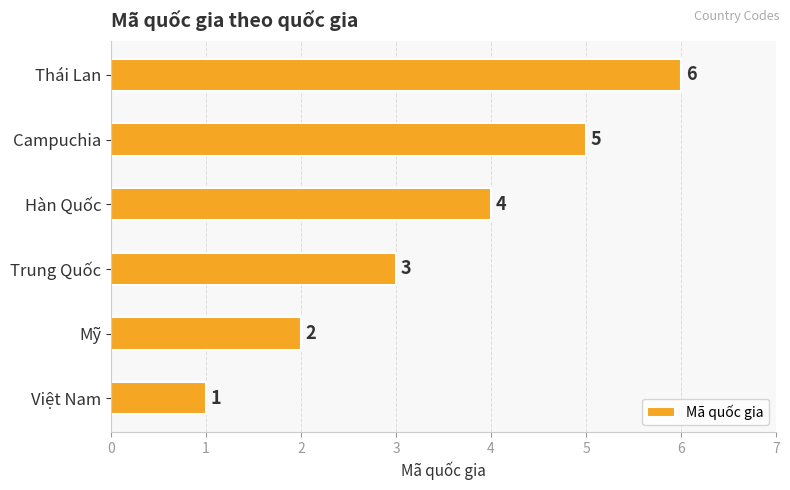

Approximately how many times larger is the value at Hàn Quốc compared to Mỹ?

2.0